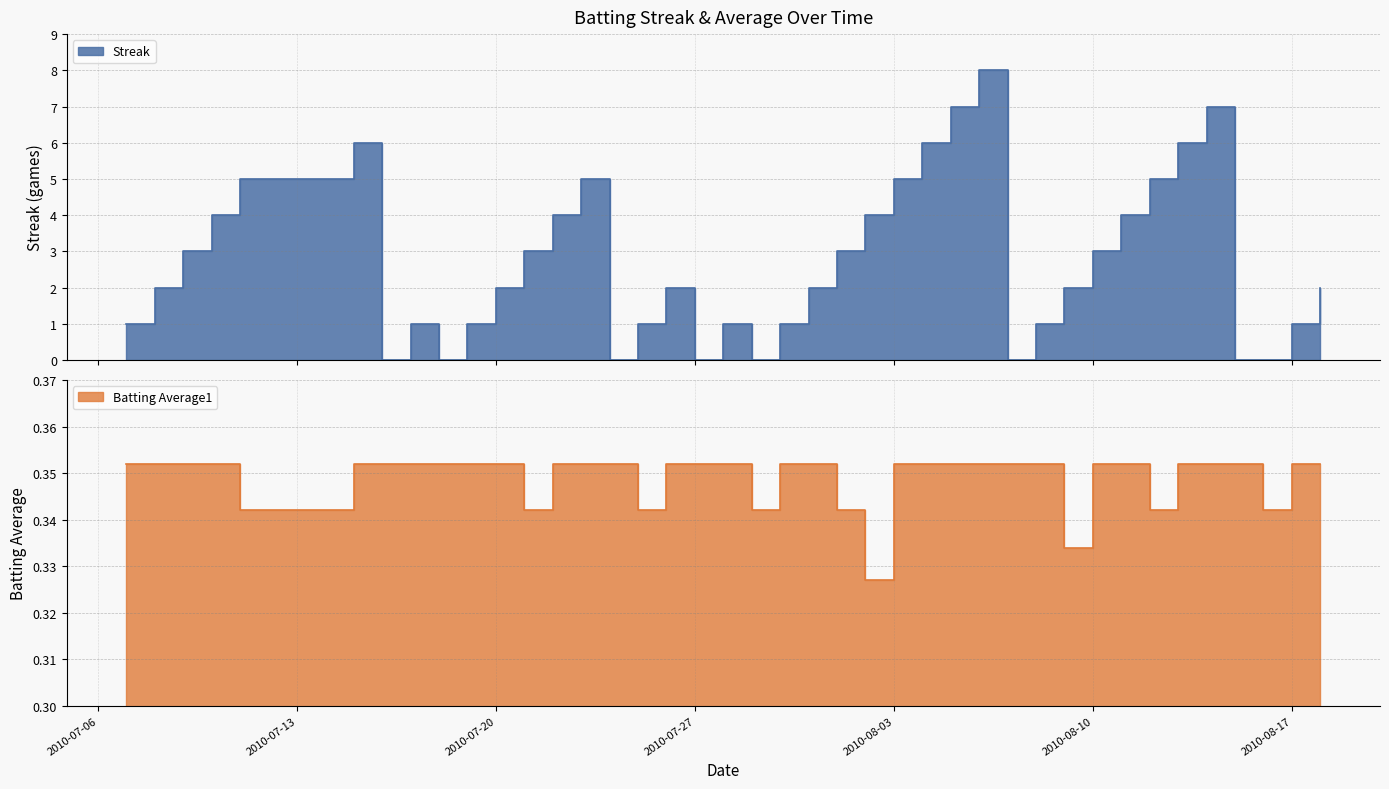

Is it true that Streak equals 6.0 at 2010-08-02?

False